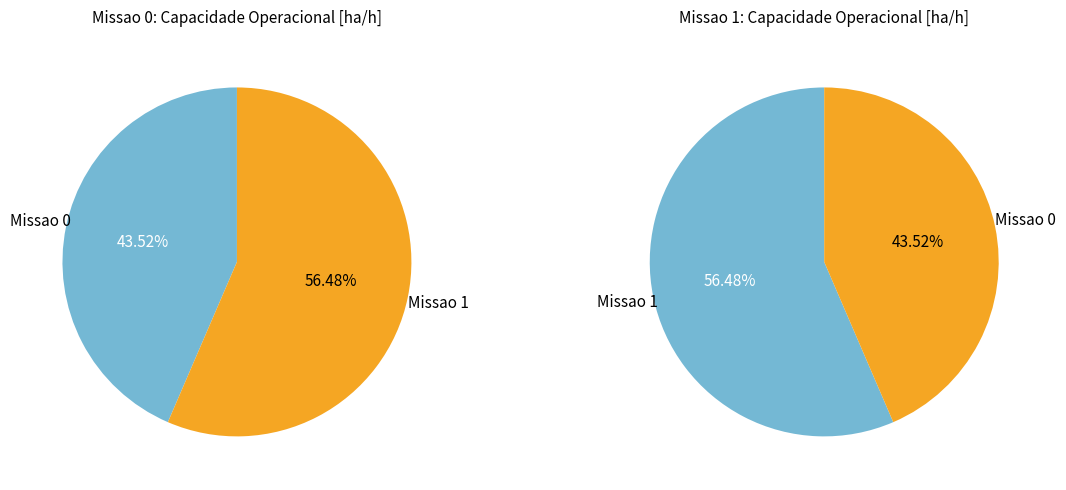

Does any single category account for the majority?

Yes